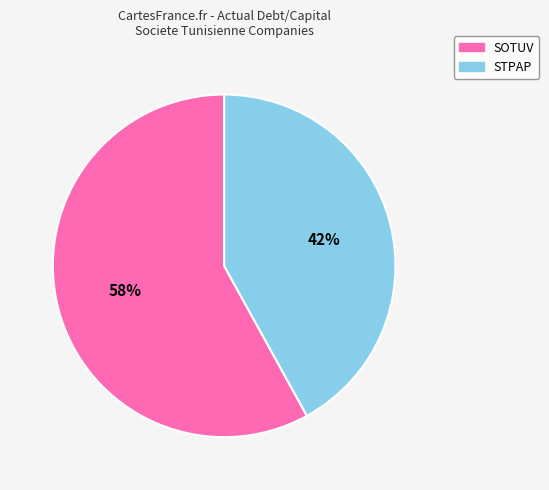

Does any single category account for the majority?

Yes